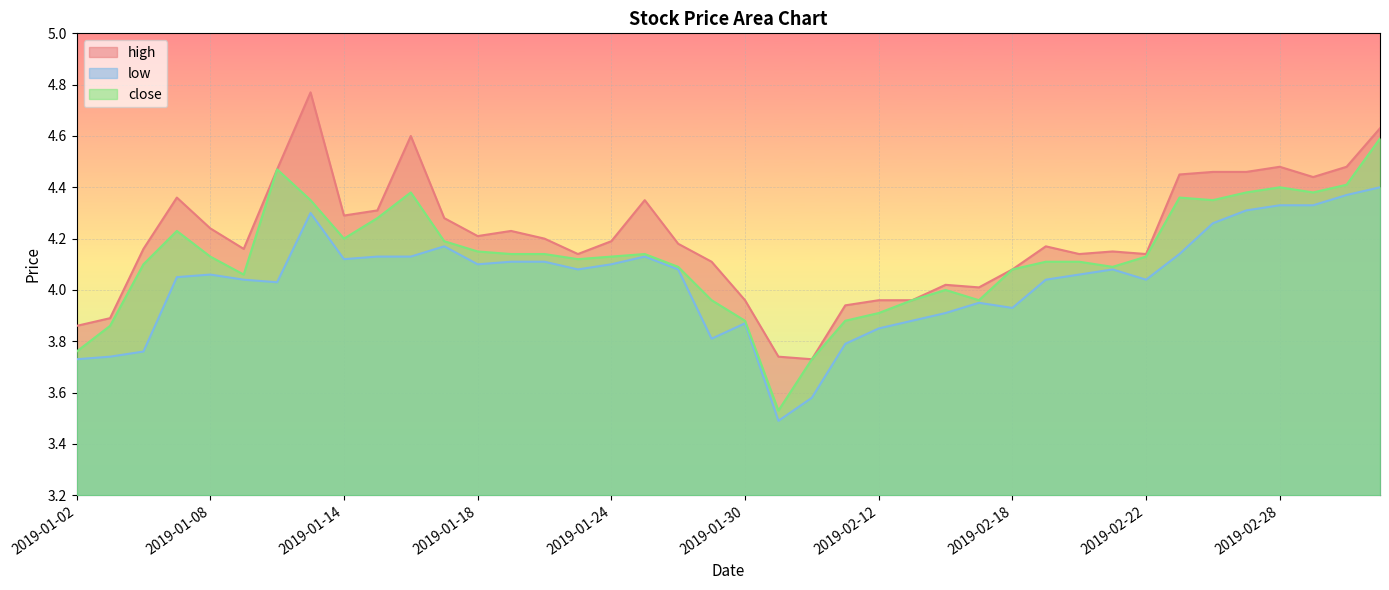

What is the difference between the maximum and minimum values in the low series?

0.9